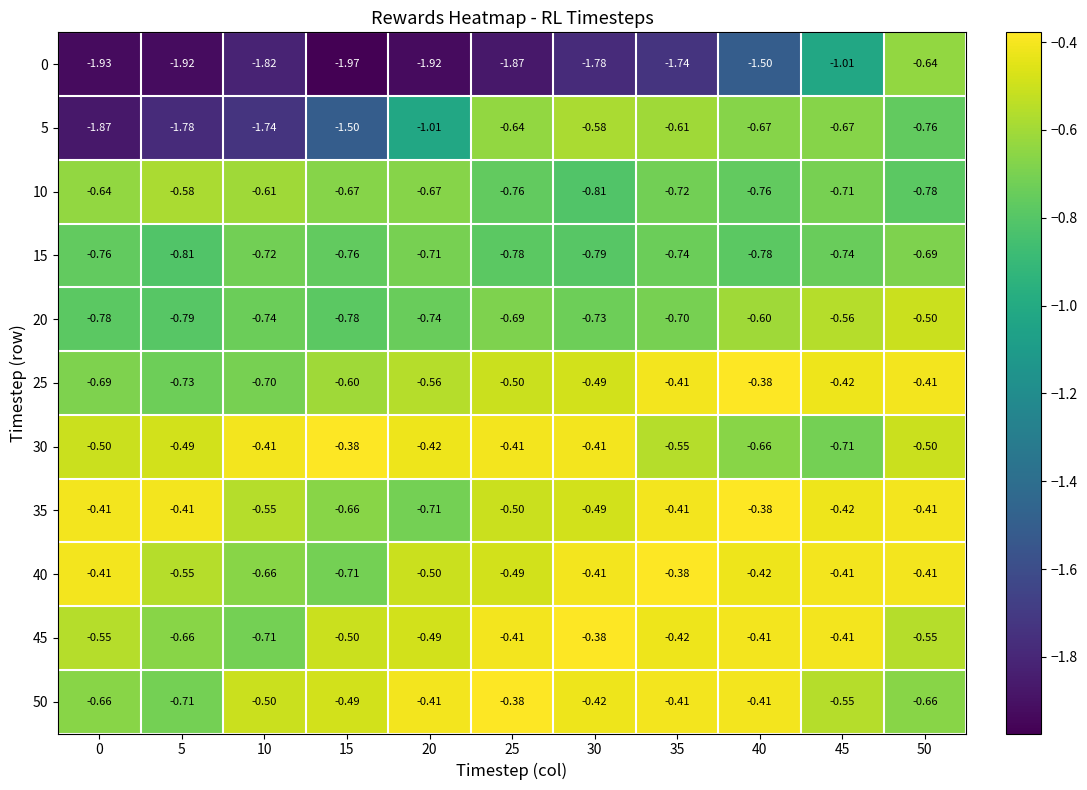

How many data points does each series have?

11